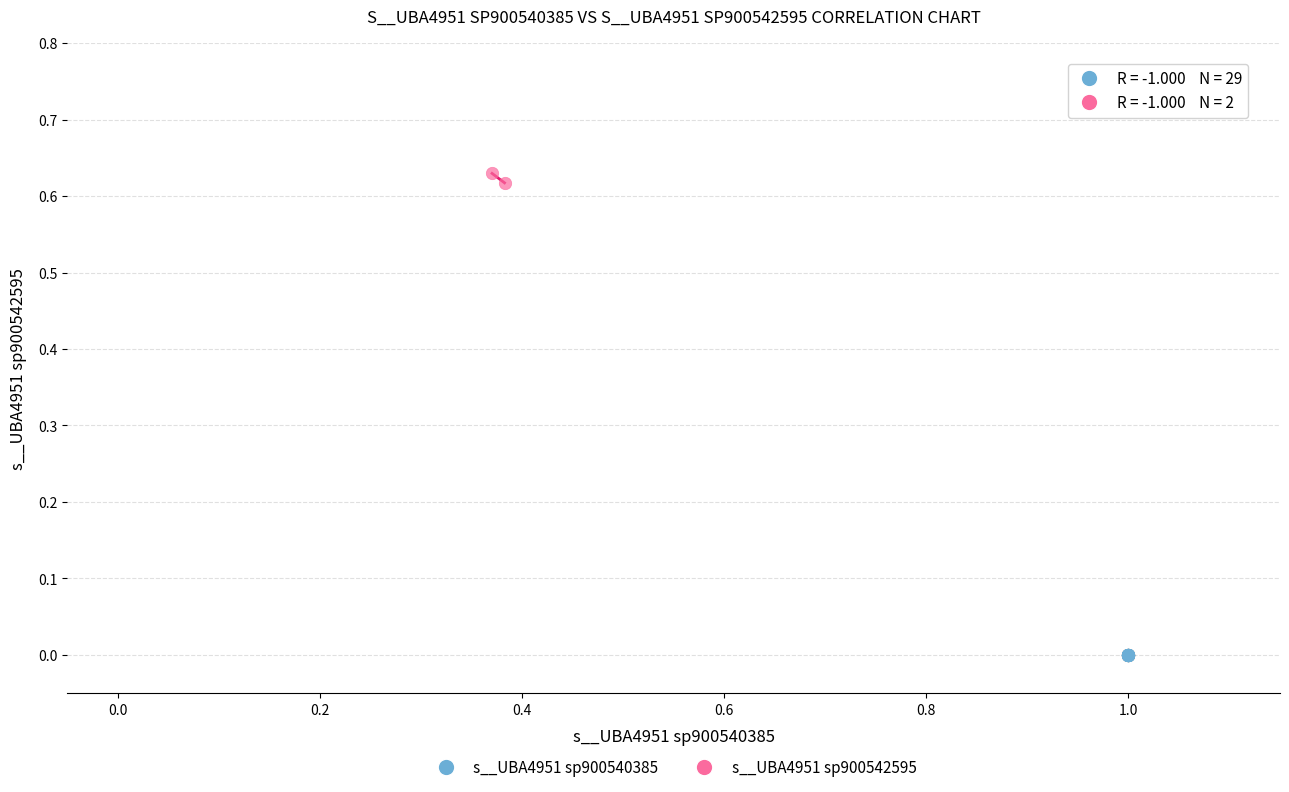

What are all the series names shown in the legend?

s__UBA4951 sp900540385, s__UBA4951 sp900542595